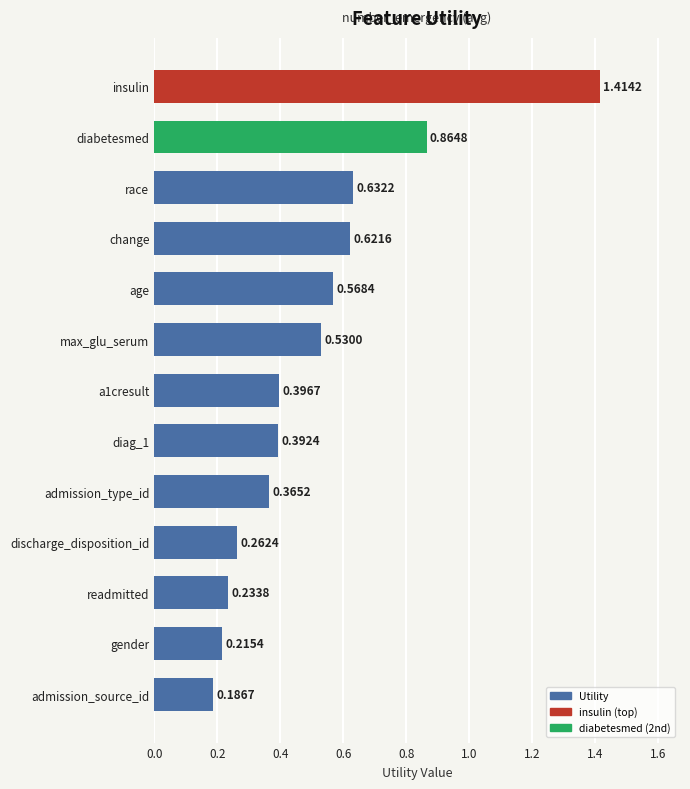

How many values are between 0 and 1?

12